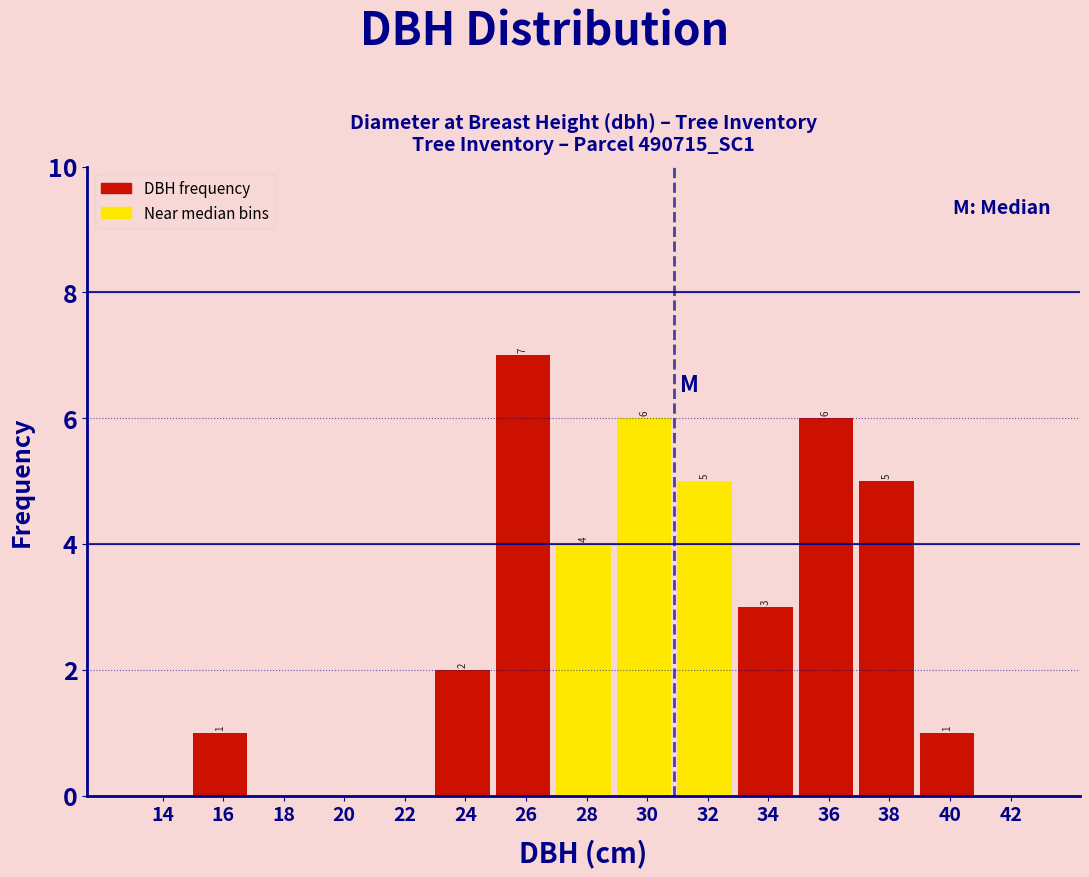

Reading left to right, extract all data points from this chart.

14=0	16=1	18=0	20=0	22=0	24=2	26=7	28=4	30=6	32=5	34=3	36=6	38=5	40=1	42=0